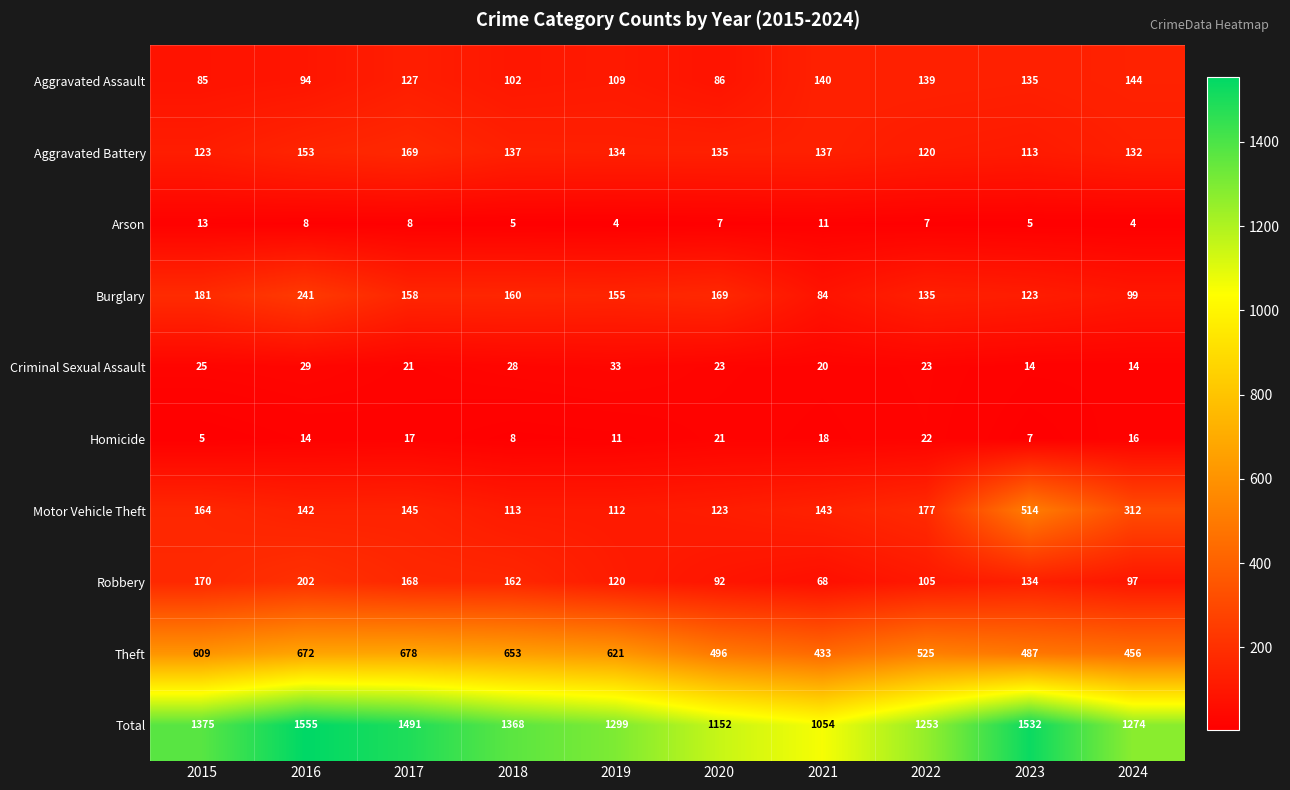

At which category does the chart reach its peak across all series?

2016